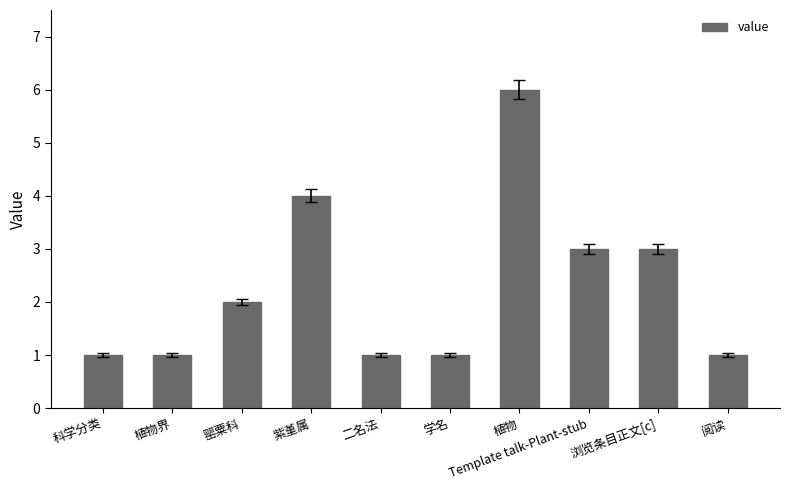

What is the label of the 1st bar from the right?

阅读